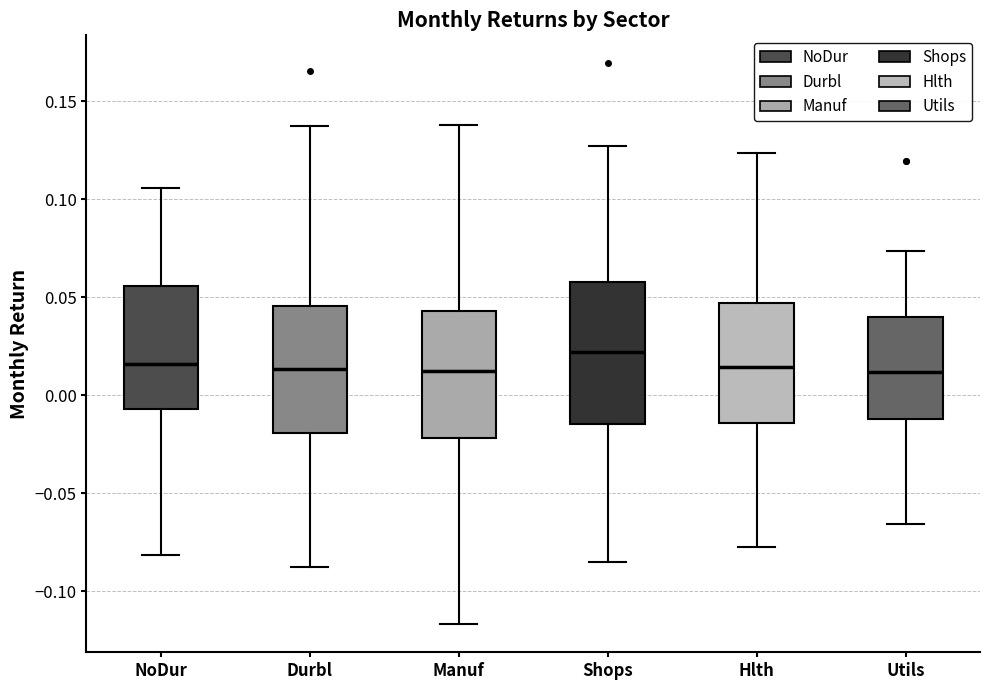

Reading left to right, read every box against the y-axis: the position of its median line, the range the box covers, and the ends of its whiskers. The values are not printed on the chart, so give them approximately, as read against the axis.

NoDur: median 0.015, box -0.005 to 0.055, whiskers -0.080 to 0.105
Durbl: median 0.015, box -0.020 to 0.045, whiskers -0.085 to 0.140
Manuf: median 0.015, box -0.020 to 0.045, whiskers -0.115 to 0.140
Shops: median 0.020, box -0.015 to 0.060, whiskers -0.085 to 0.125
Hlth: median 0.015, box -0.015 to 0.045, whiskers -0.075 to 0.125
Utils: median 0.010, box -0.010 to 0.040, whiskers -0.065 to 0.075